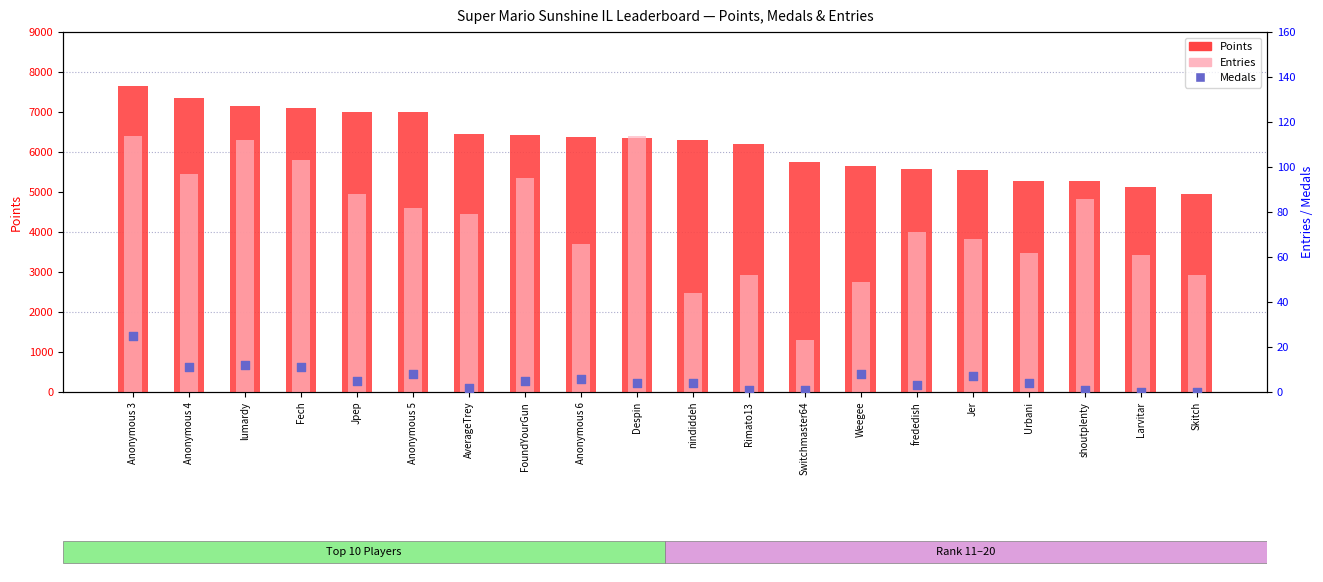

Which series has the largest total across all categories?

Points